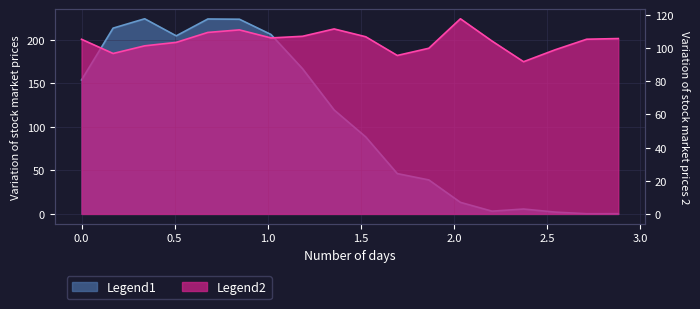

Is the value of Y2 at 3.0 greater than the value of Y0 at −0.5?

No